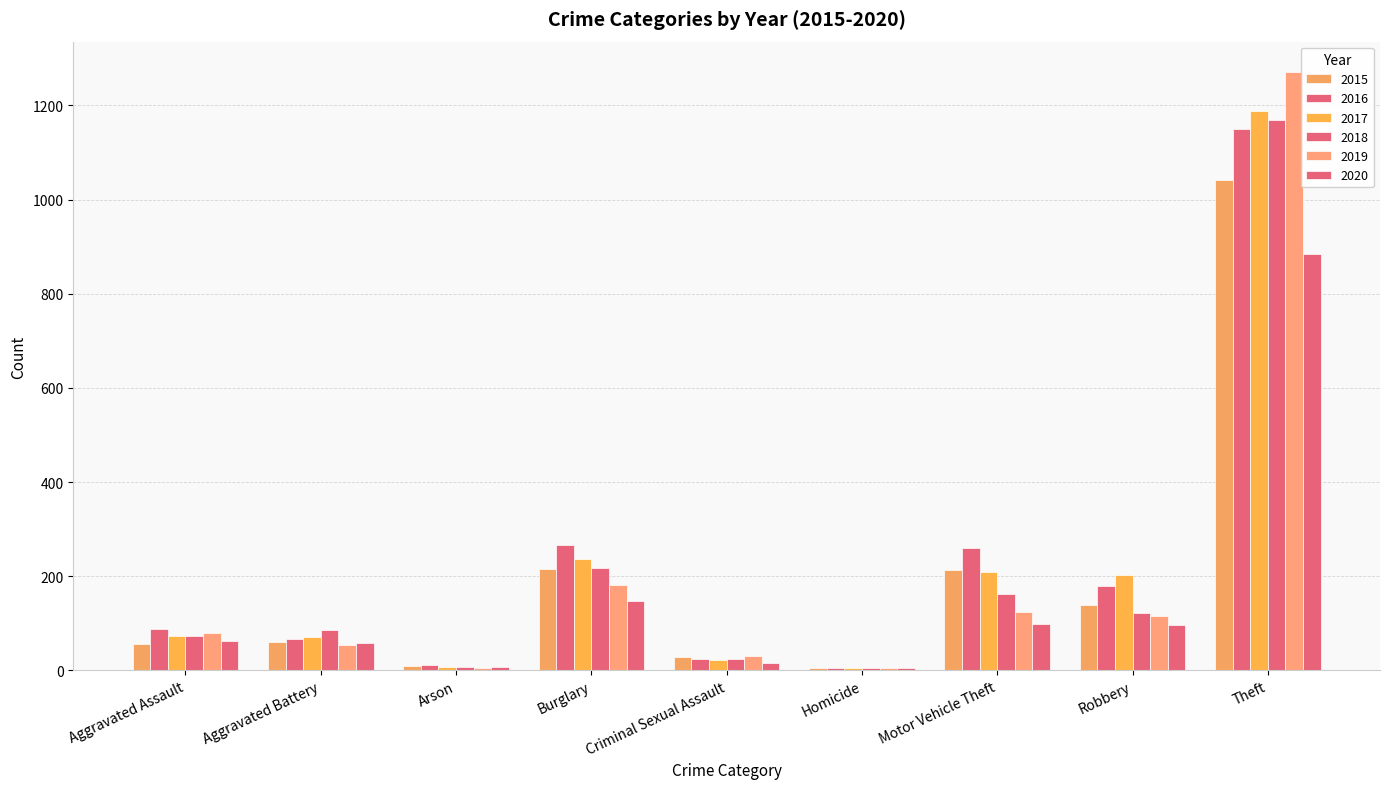

Read the 2015 value at Burglary, to the nearest 100.

200